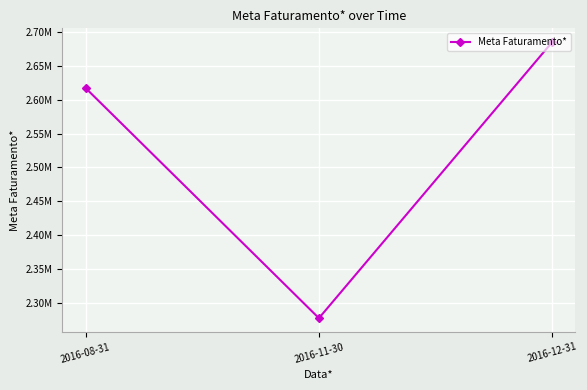

What is the ratio of the value at 2016-11-30 to the value at 2016-12-31?

0.8